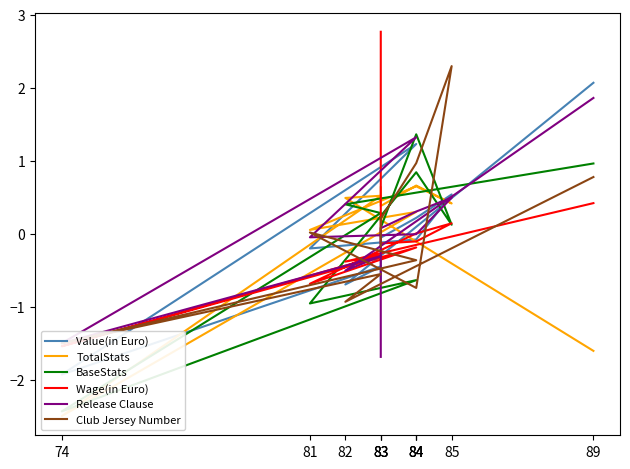

At 84, list the series in order from largest to smallest.

Release Clause, Value(in Euro), TotalStats, Wage(in Euro), Club Jersey Number, BaseStats